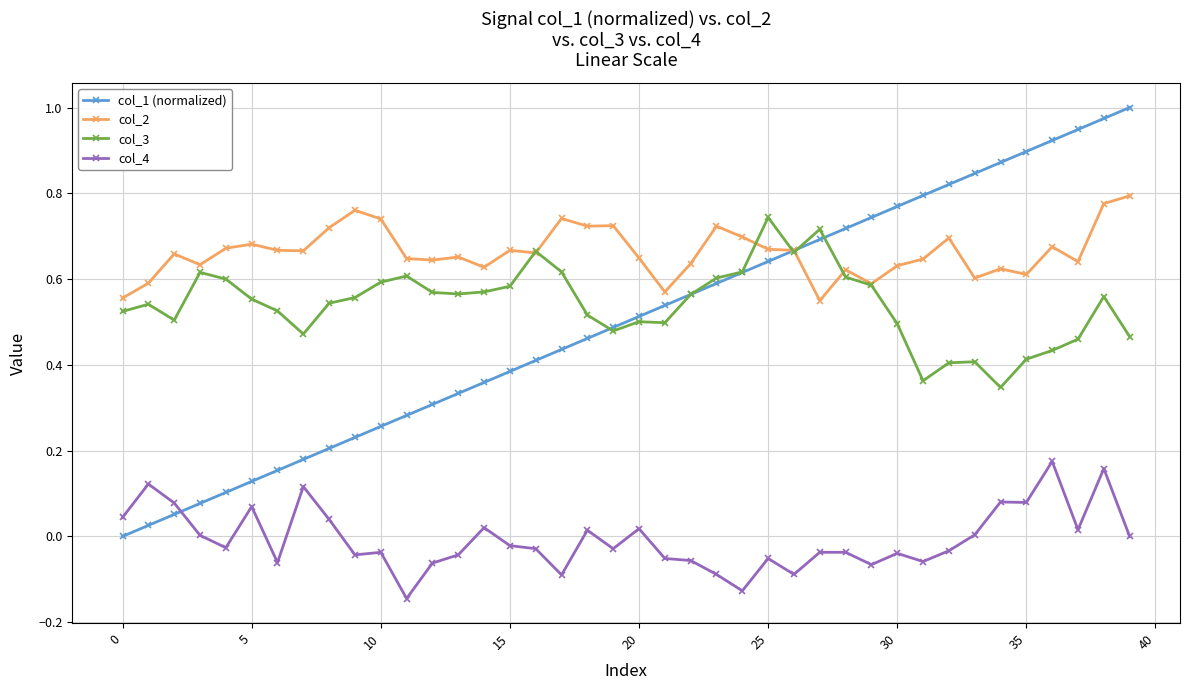

True or false: col_4 and col_3 cross at least once.

False